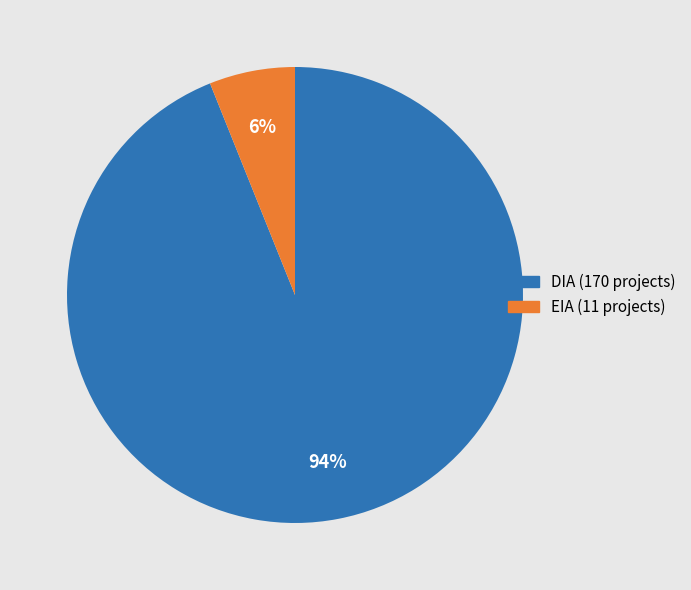

What percentage is the DIA slice, to the nearest percent?

94%